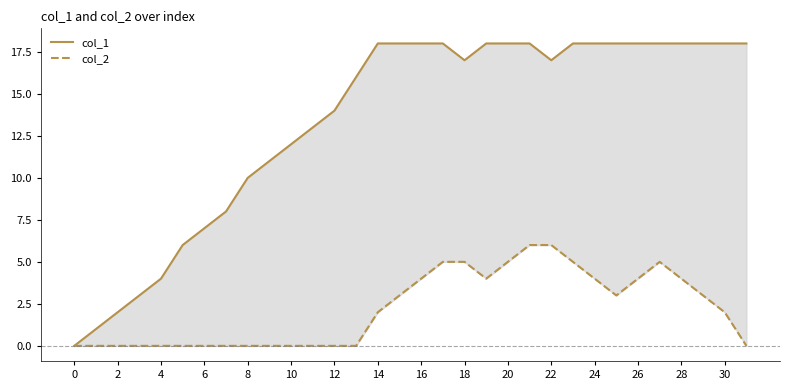

Is this an area chart (filled region under the line)?

No